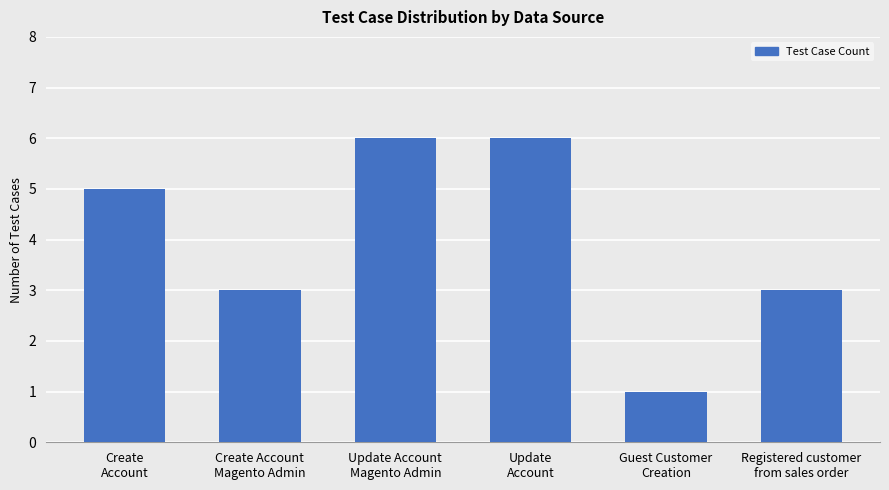

What is the maximum value shown in the chart?

6